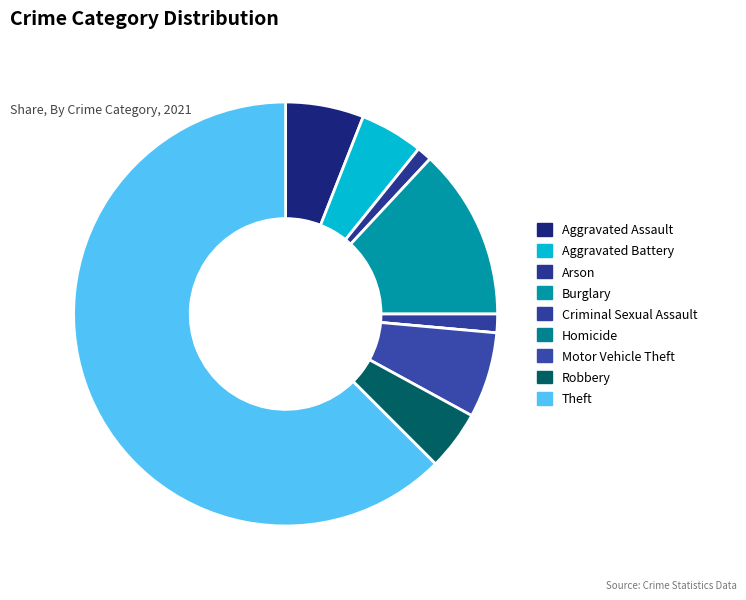

Between Aggravated Assault and Aggravated Battery, which is larger?

Aggravated Assault